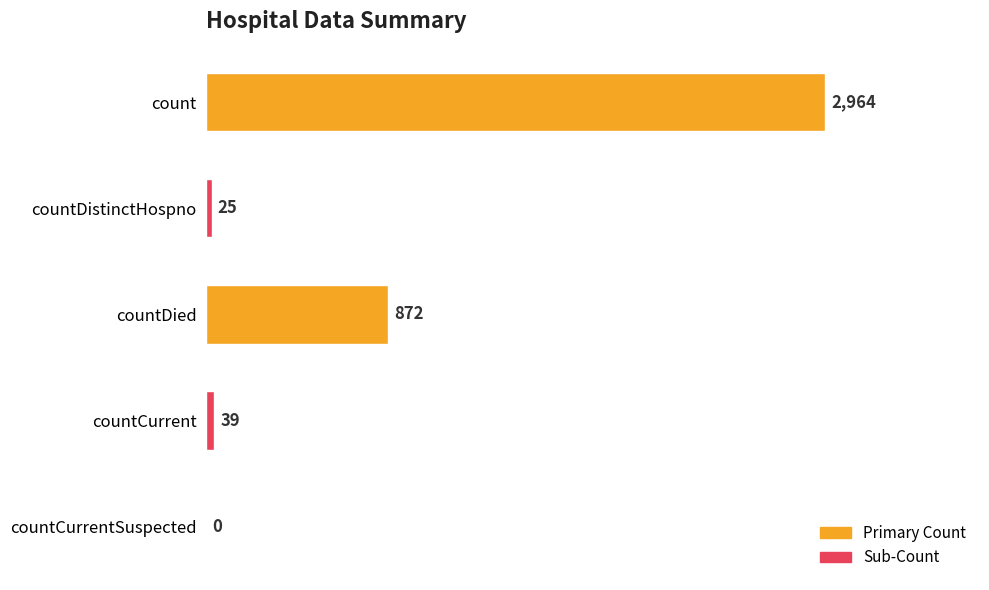

What is the change in value from count to countCurrentSuspected?

-2964